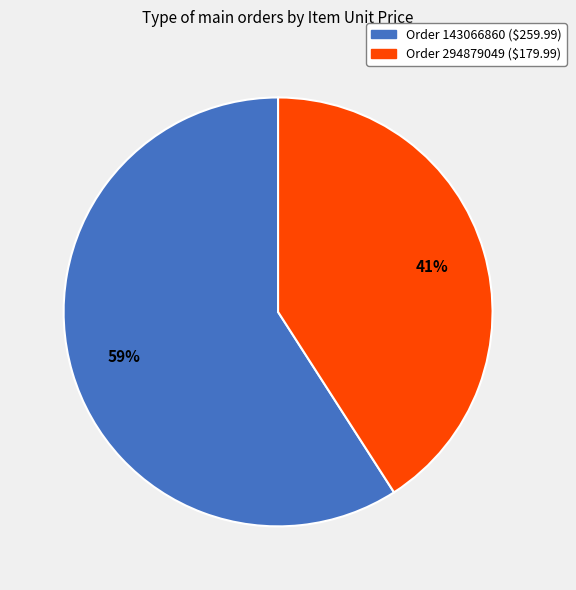

How many segments does this pie chart have?

2